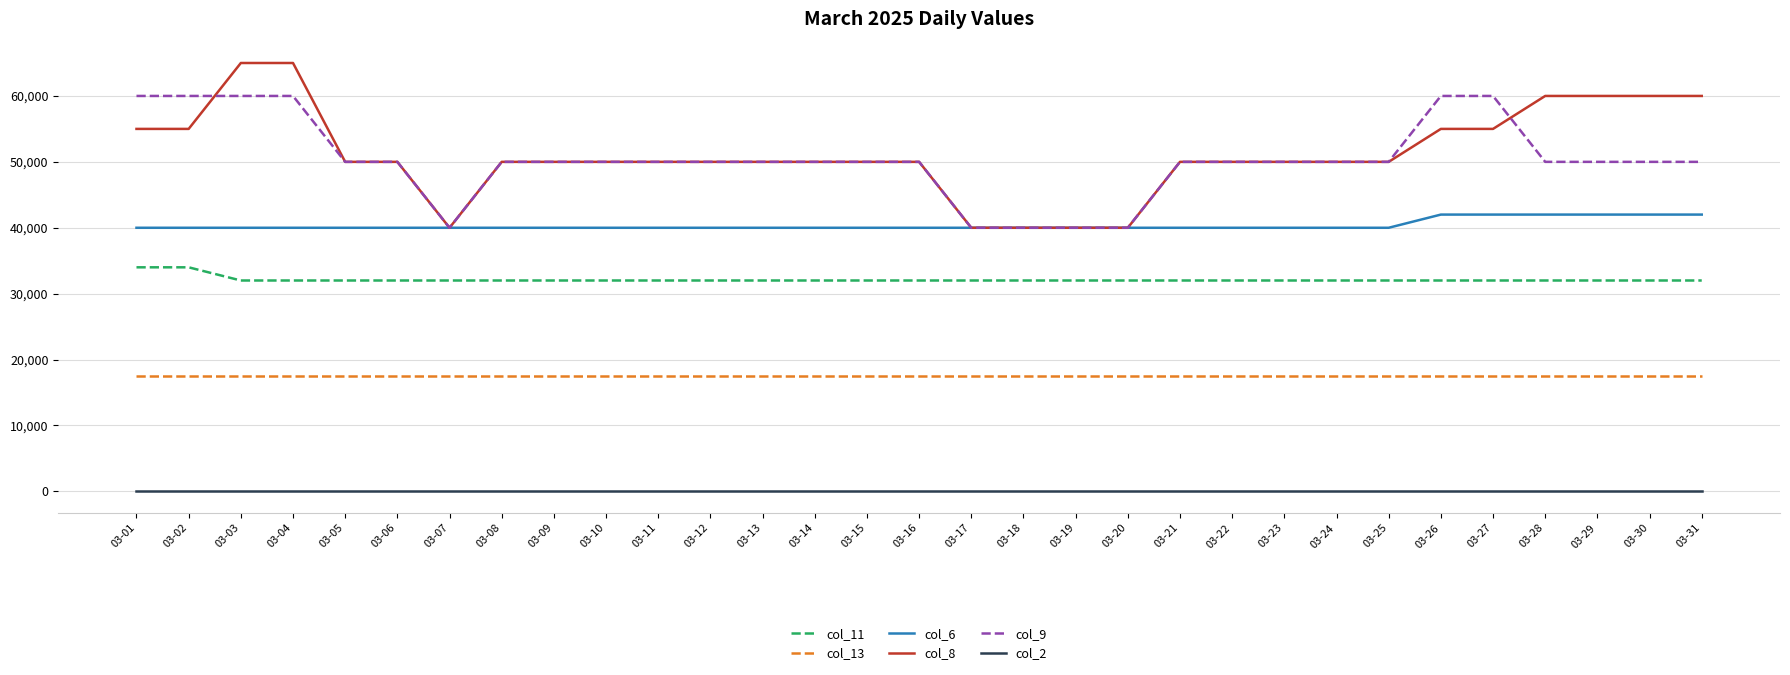

Is it true that col_9 equals 40000 at 03-17?

True